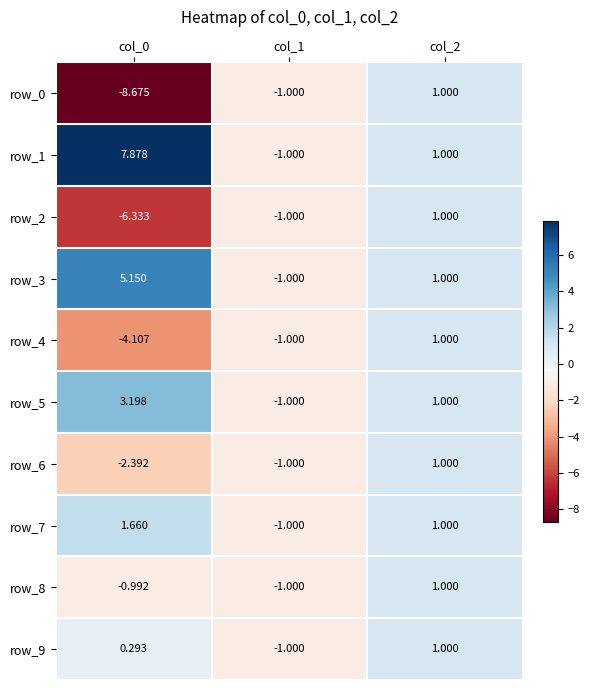

Is the value of row_5 at col_2 greater than the value of row_7 at col_0?

No